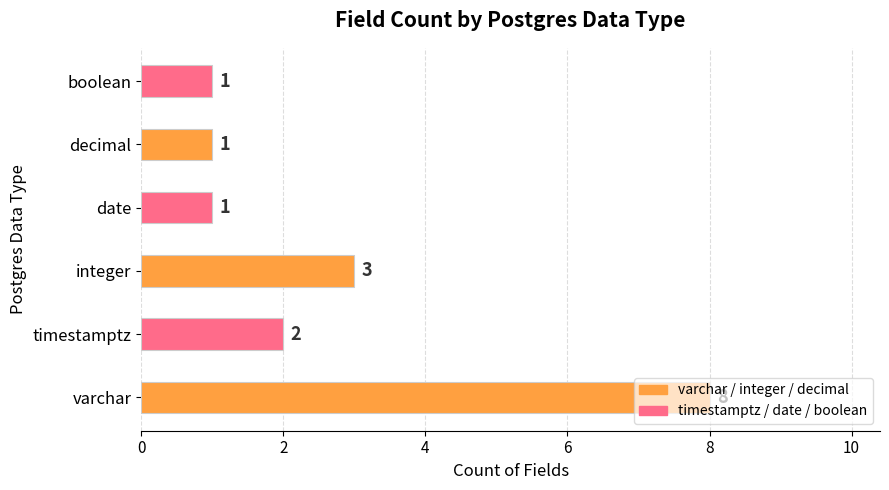

What is the change in value from varchar to integer?

-5